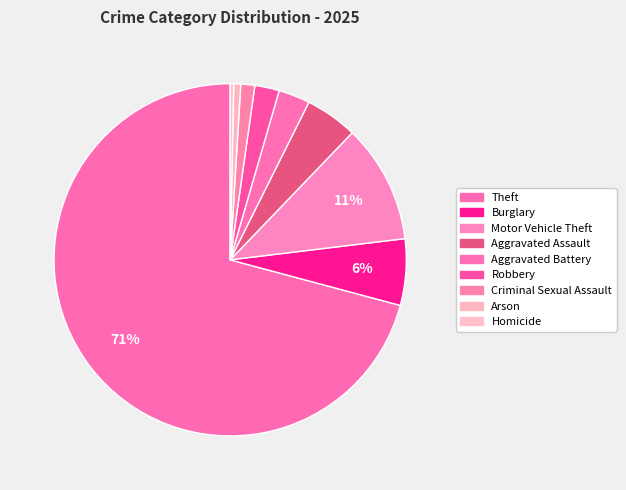

To the nearest percent, what percentage of the pie is Criminal Sexual Assault?

1%